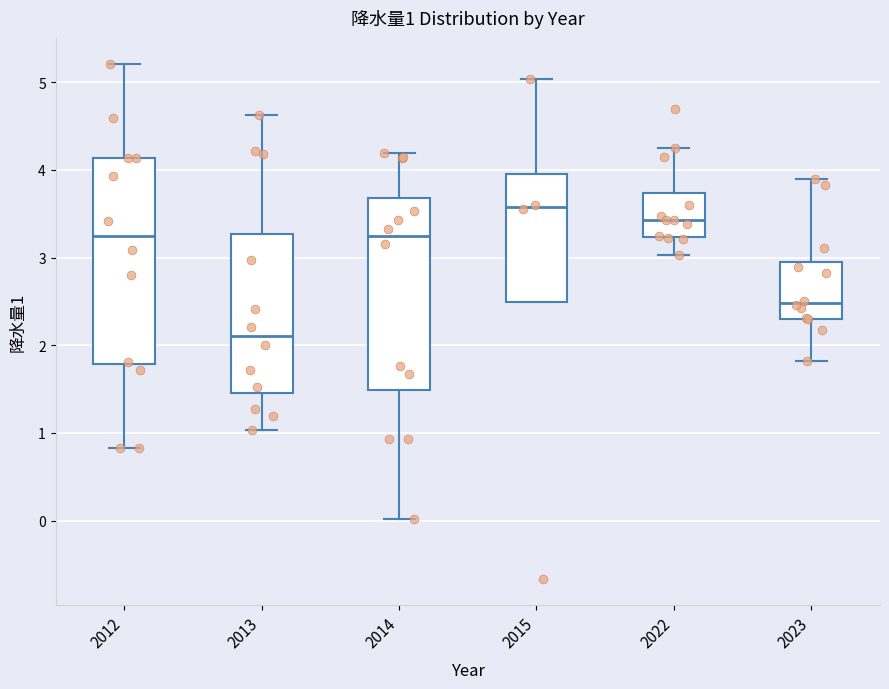

Comparing the boxes themselves (not the whiskers), which one is the tallest?

2012